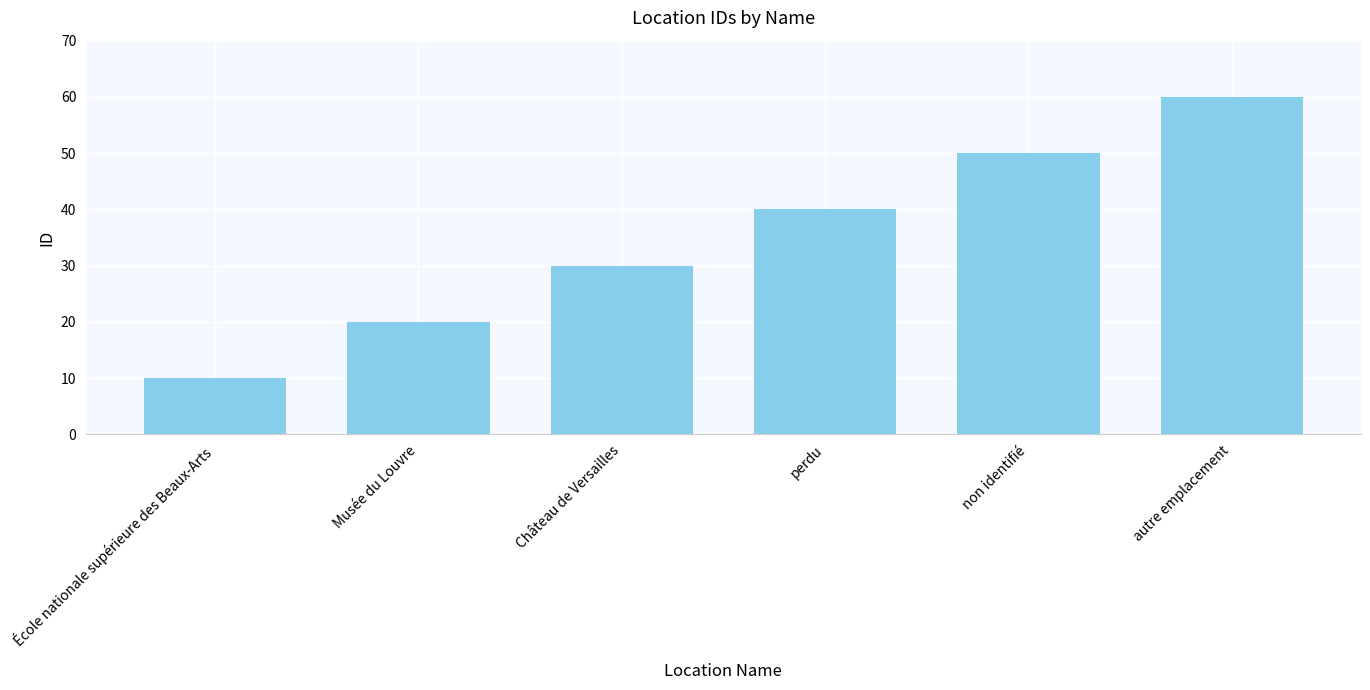

Are the bars grouped side by side (vs. stacked)?

No